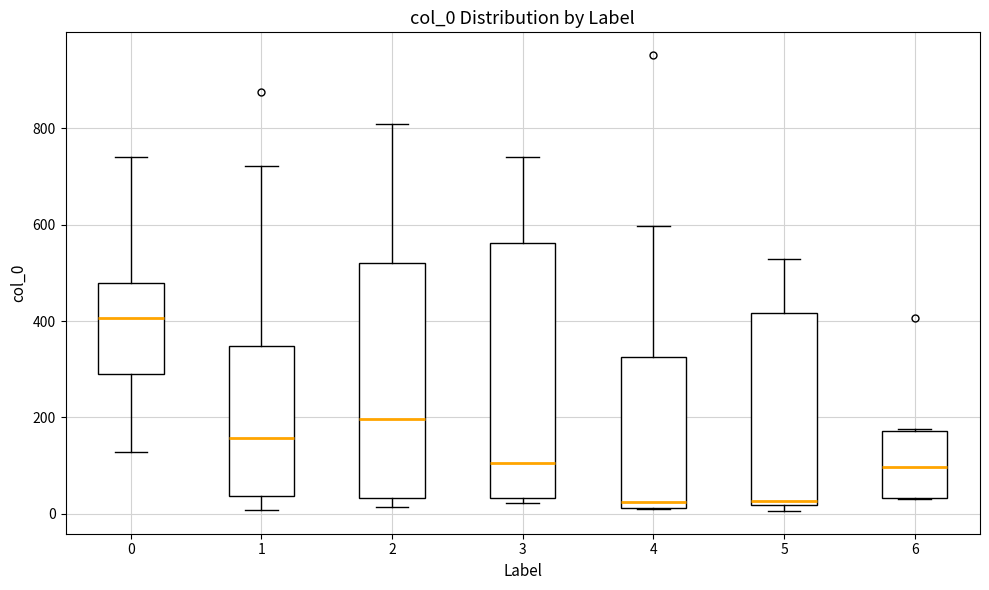

Where does the upper whisker of the box at x = 3 end on the y-axis? The values are not printed on the chart, so give them approximately, as read against the axis.

740